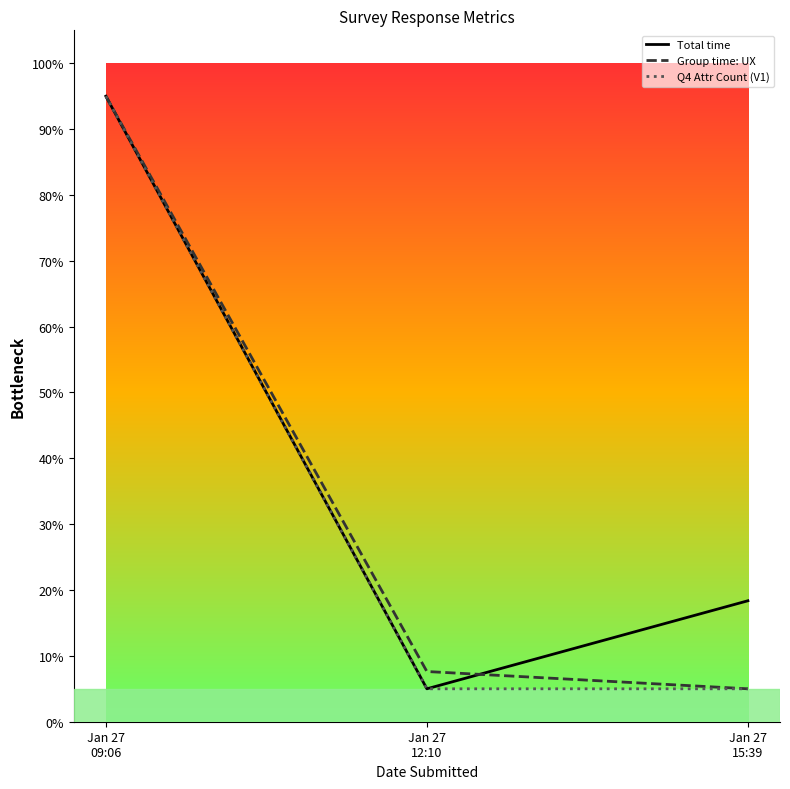

At which category is the sum across all series the highest?

Jan 27
09:06